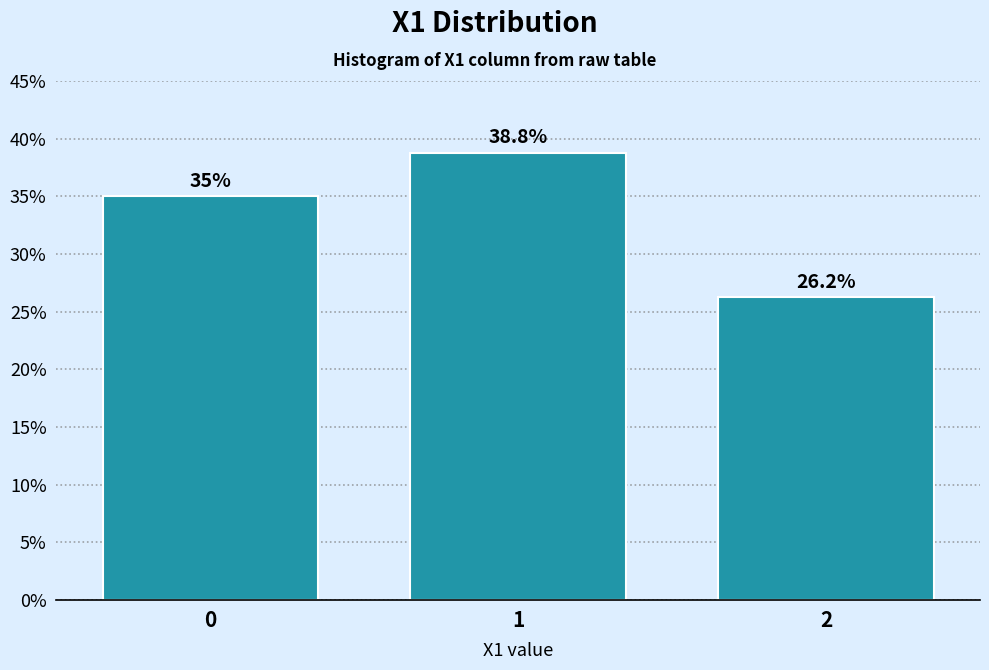

What is the approximate value at 0?

35.0